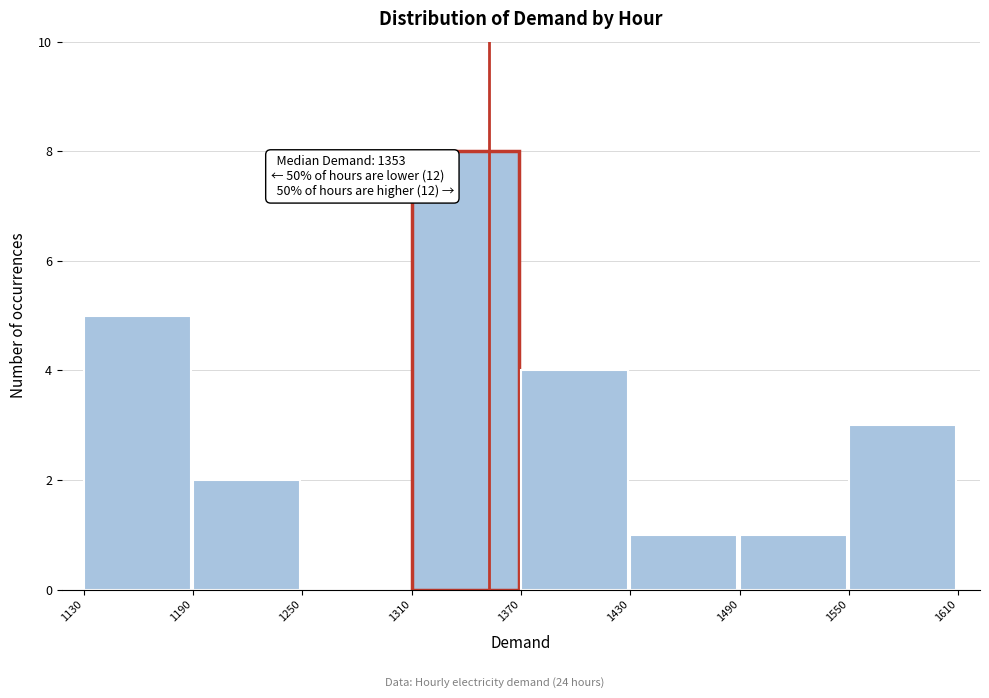

Which range on the x-axis has the tallest bar?

1310 to 1370